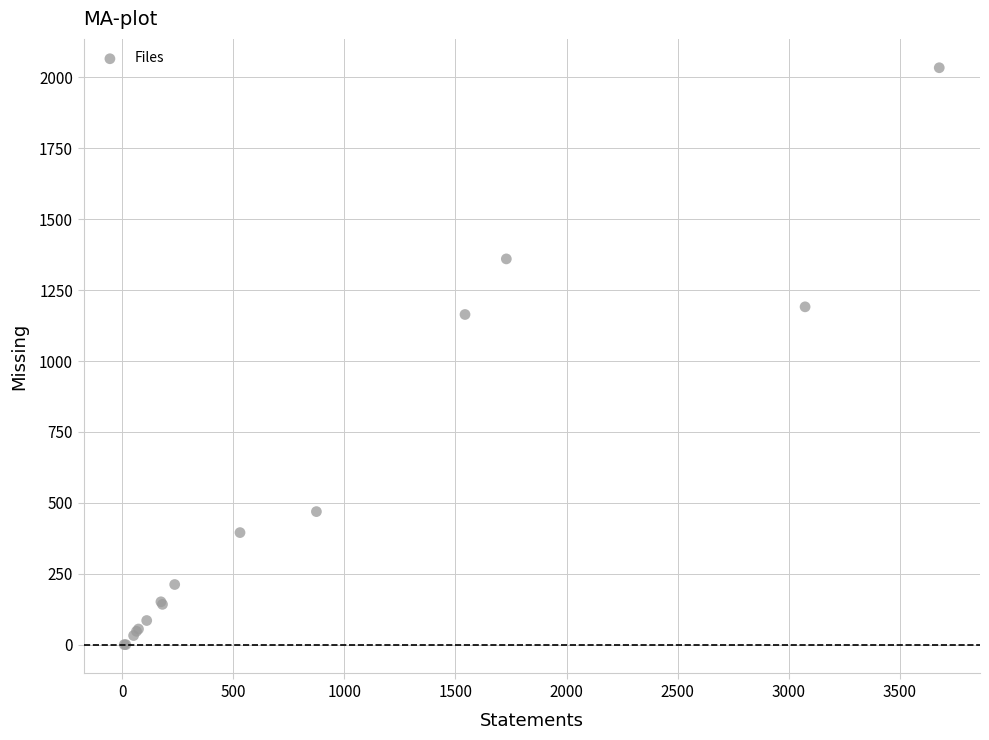

What Y value in the scatter plot is closest to 1017?

1164